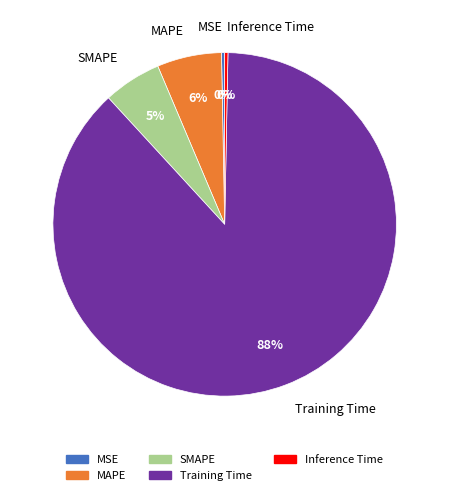

How many slices are in this pie chart?

5